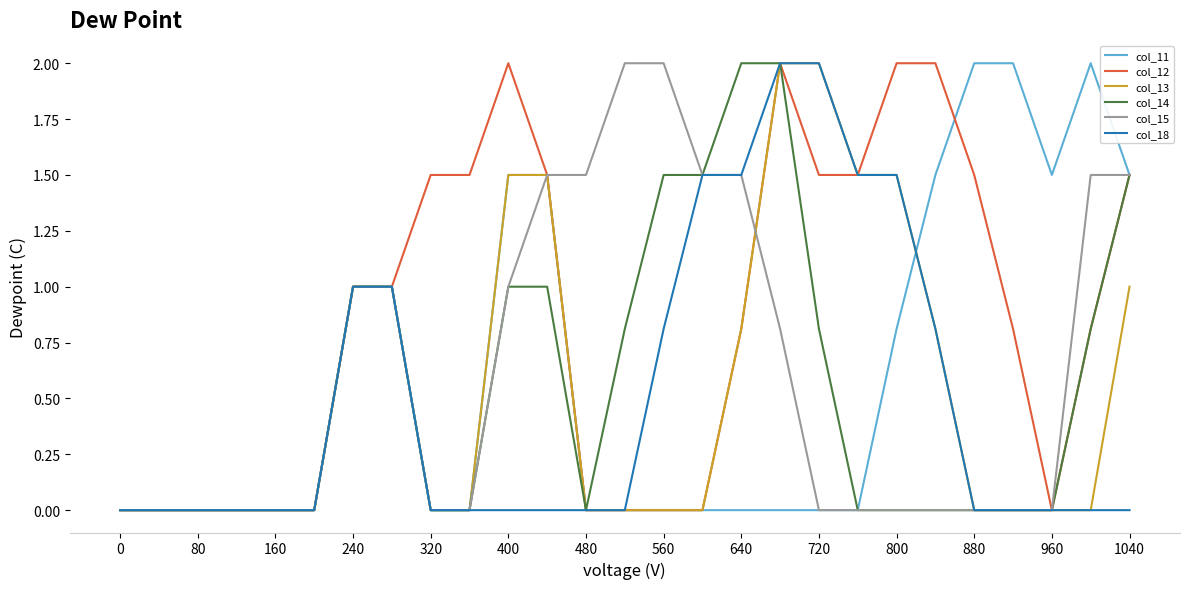

What is the maximum value shown in the chart?

2.0